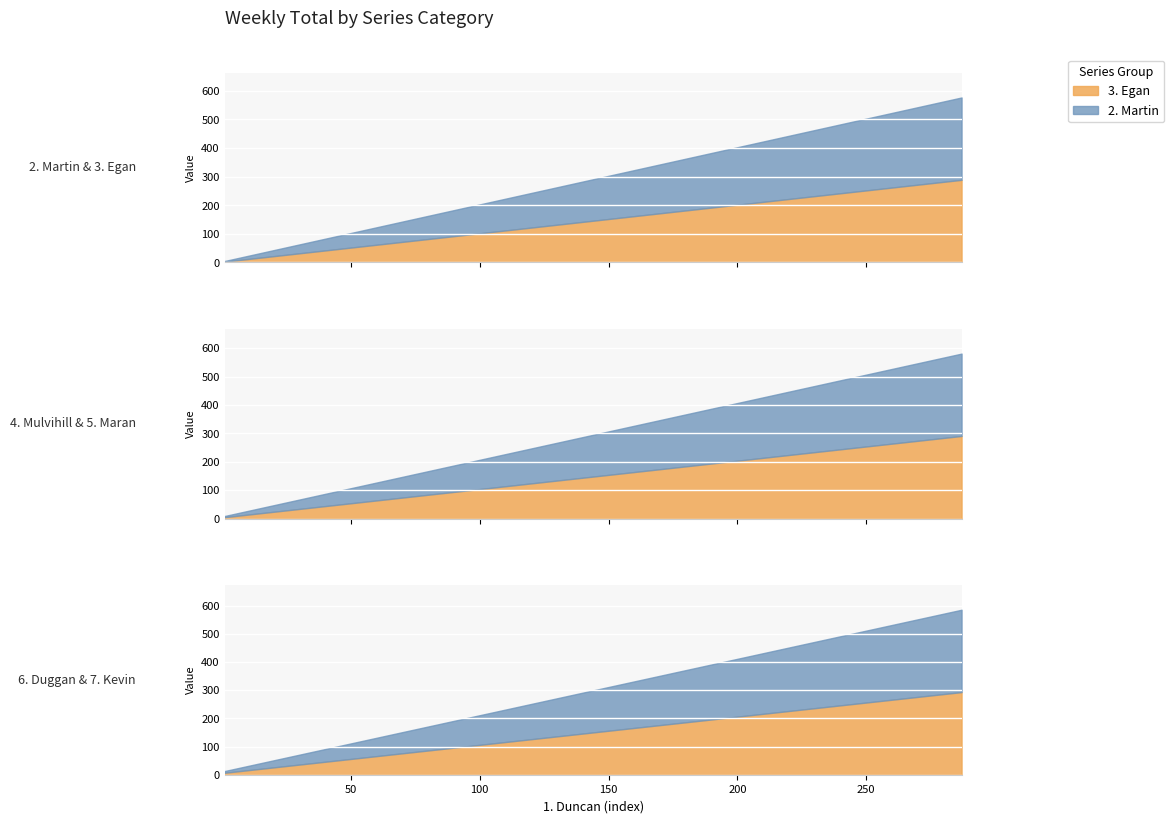

True or false: 2. Martin and 3. Egan intersect in this chart.

False